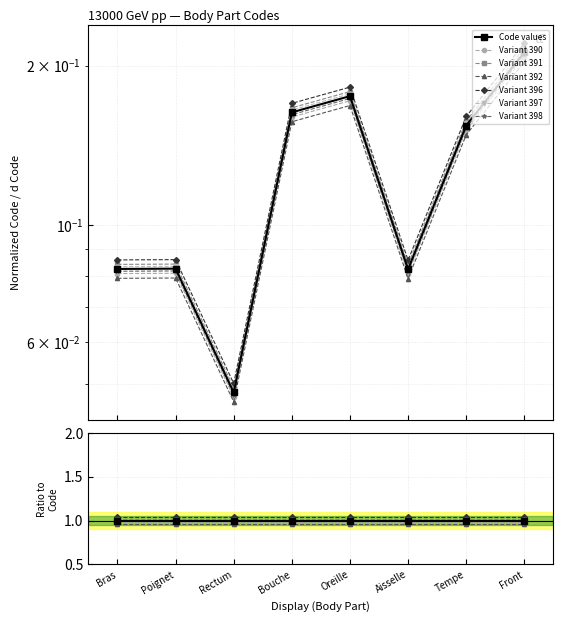

What is the sum of all values?

1.0